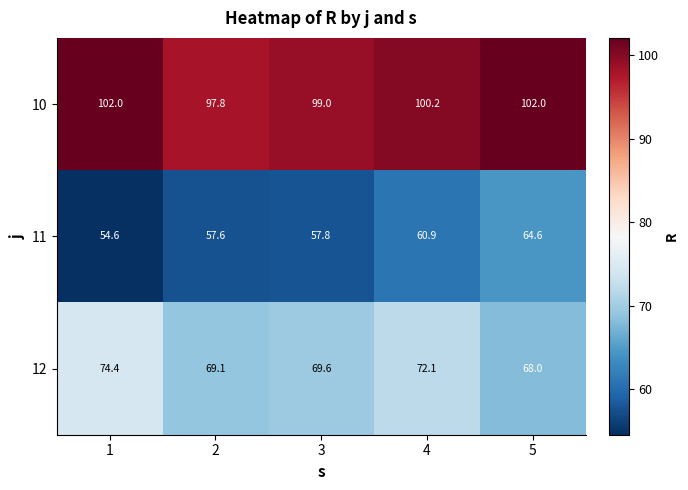

Reading left to right, list all the values displayed in this chart.

10: 1=102.0	2=97.8	3=99.0	4=100.2	5=102.0
11: 1=54.6	2=57.6	3=57.8	4=60.9	5=64.6
12: 1=74.4	2=69.1	3=69.6	4=72.1	5=68.0